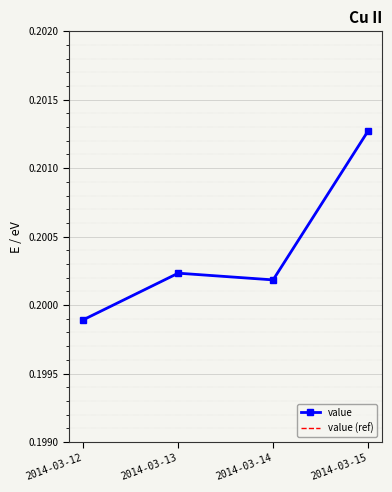

Is it true that value equals 0.1 at 2014-03-12?

False